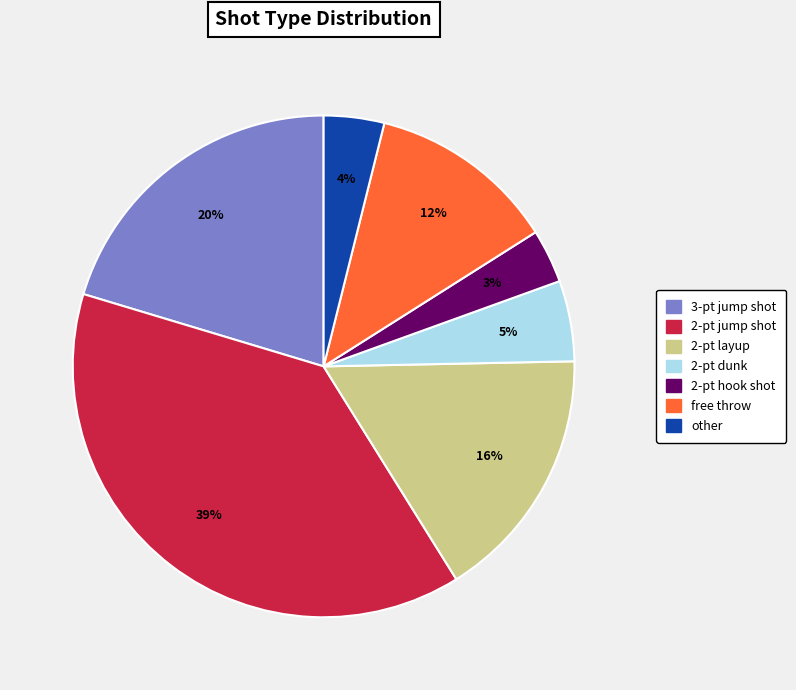

Combined, do 2-pt dunk and 2-pt hook shot account for over 50%?

No